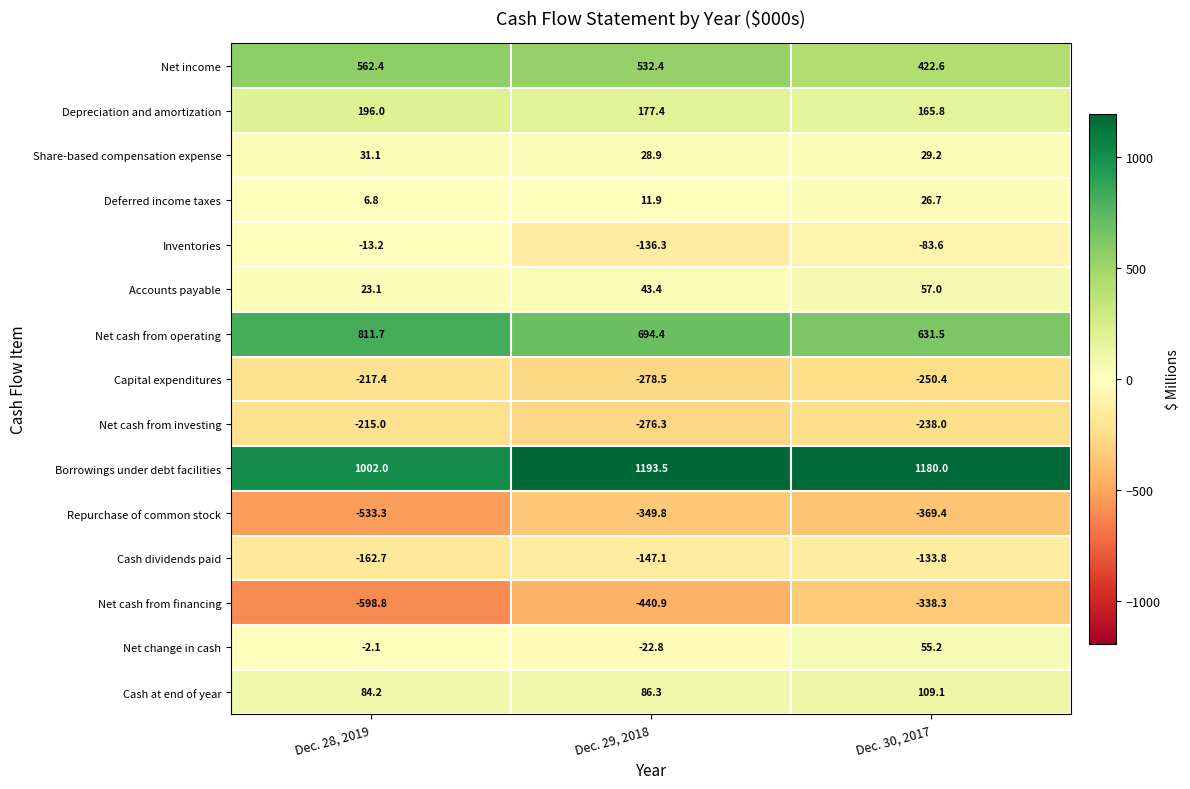

Which series has the largest total across all categories?

Borrowings under debt facilities